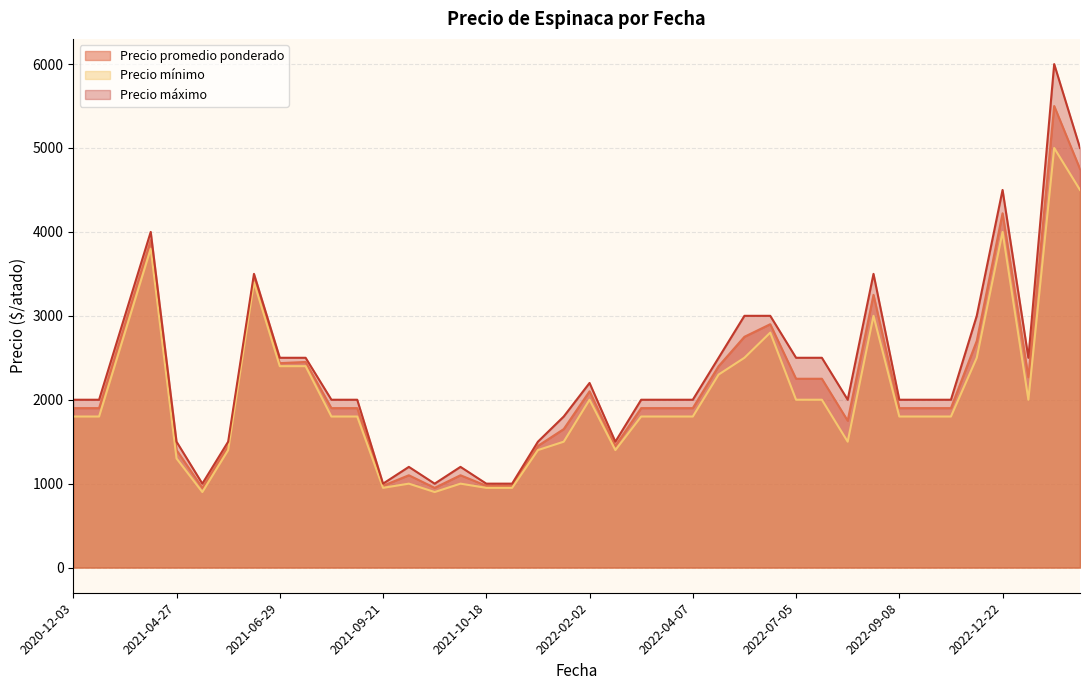

The Precio minimo series shows 1400 at 2021-05-06. True or false?

True